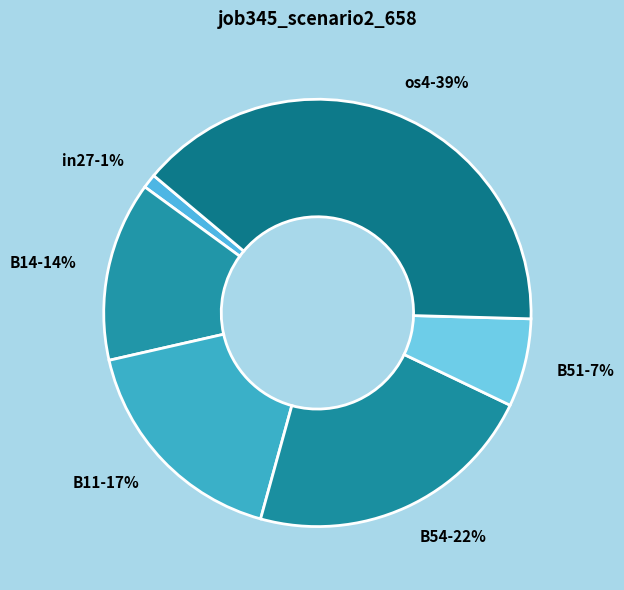

To the nearest percent, what portion does B11-17% represent?

17%